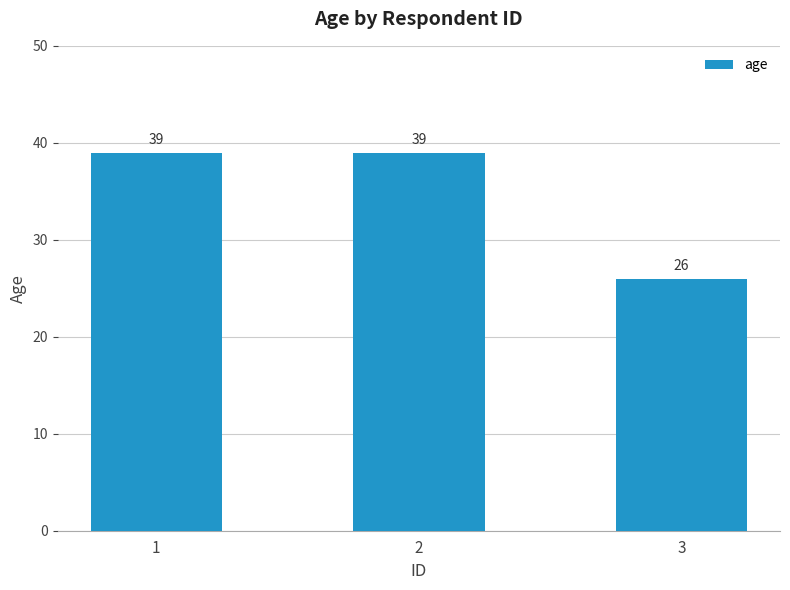

Does the chart contain stacked bars?

No